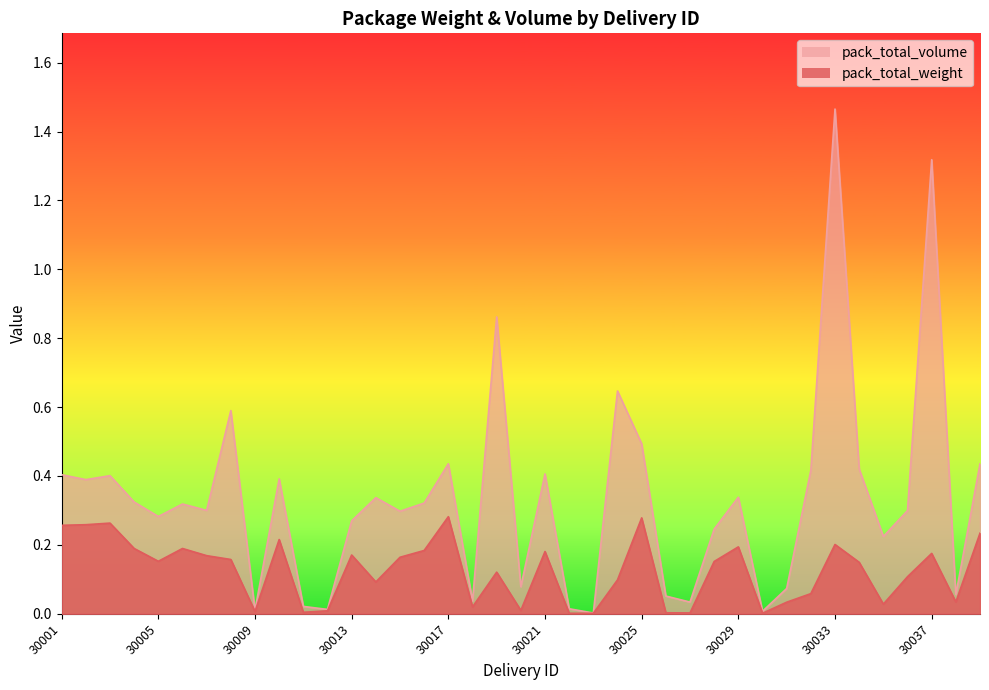

How many lines are shown in the chart?

2